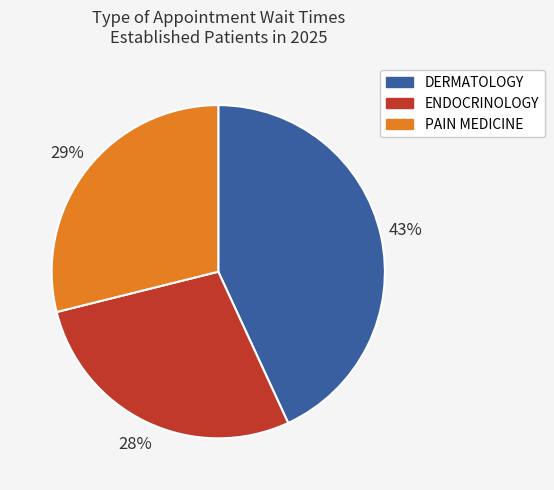

Is the sum of PAIN MEDICINE and DERMATOLOGY greater than half?

Yes